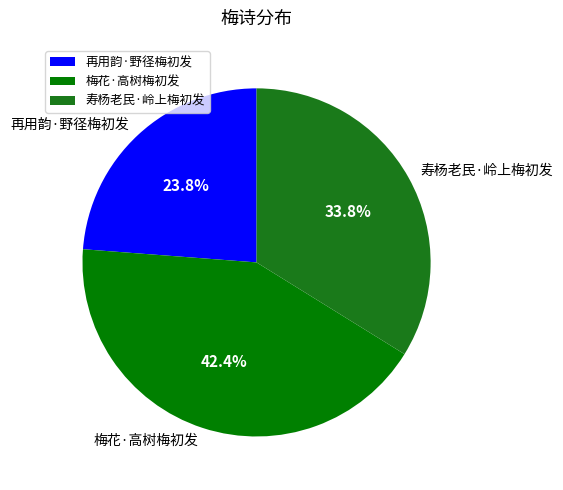

Approximately how many times larger is the value at 梅花·高树梅初发 compared to 再用韵·野径梅初发?

1.8